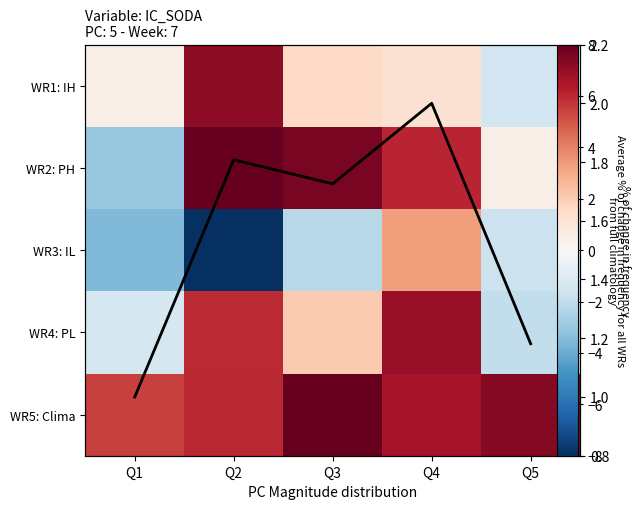

What is the total value across all series at Q2?

21.0